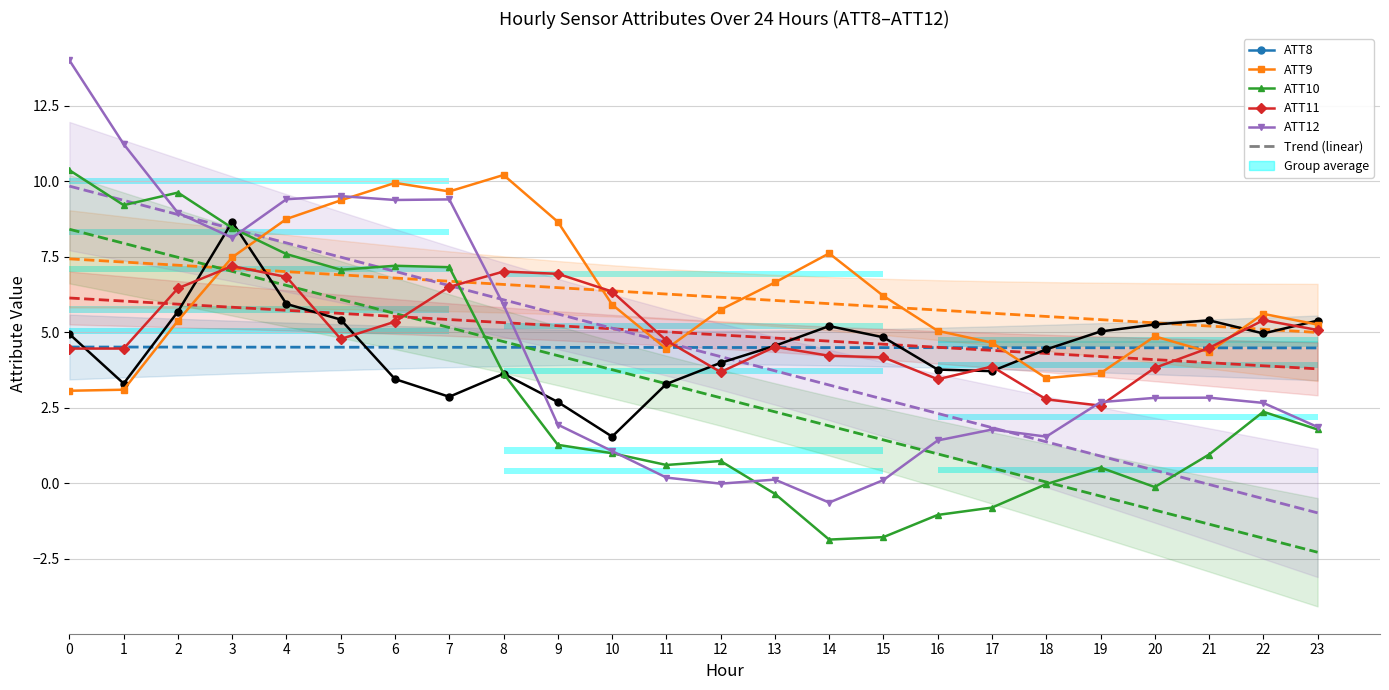

Reading right to left, list all the values displayed in this chart.

ATT8: 23=5.4	22=5.0	21=5.4	20=5.3	19=5.0	18=4.4	17=3.7	16=3.8	15=4.8	14=5.2	13=4.5	12=4.0	11=3.3	10=1.5	9=2.7	8=3.6	7=2.9	6=3.4	5=5.4	4=5.9	3=8.7	2=5.7	1=3.3	0=4.9
ATT9: 23=5.3	22=5.6	21=4.3	20=4.9	19=3.6	18=3.5	17=4.7	16=5.0	15=6.2	14=7.6	13=6.6	12=5.7	11=4.4	10=5.9	9=8.7	8=10.2	7=9.7	6=9.9	5=9.4	4=8.8	3=7.5	2=5.4	1=3.1	0=3.1
ATT10: 23=1.8	22=2.4	21=0.9	20=-0.1	19=0.5	18=-0.0	17=-0.8	16=-1.1	15=-1.8	14=-1.9	13=-0.4	12=0.7	11=0.6	10=1.0	9=1.3	8=3.6	7=7.2	6=7.2	5=7.1	4=7.6	3=8.5	2=9.6	1=9.2	0=10.4
ATT11: 23=5.1	22=5.4	21=4.5	20=3.8	19=2.6	18=2.8	17=3.9	16=3.4	15=4.2	14=4.2	13=4.5	12=3.7	11=4.7	10=6.3	9=6.9	8=7.0	7=6.5	6=5.3	5=4.8	4=6.8	3=7.2	2=6.5	1=4.5	0=4.5
ATT12: 23=1.9	22=2.7	21=2.8	20=2.8	19=2.7	18=1.5	17=1.8	16=1.4	15=0.1	14=-0.6	13=0.1	12=-0.0	11=0.2	10=1.1	9=1.9	8=5.9	7=9.4	6=9.4	5=9.5	4=9.4	3=8.1	2=9.0	1=11.2	0=14.0